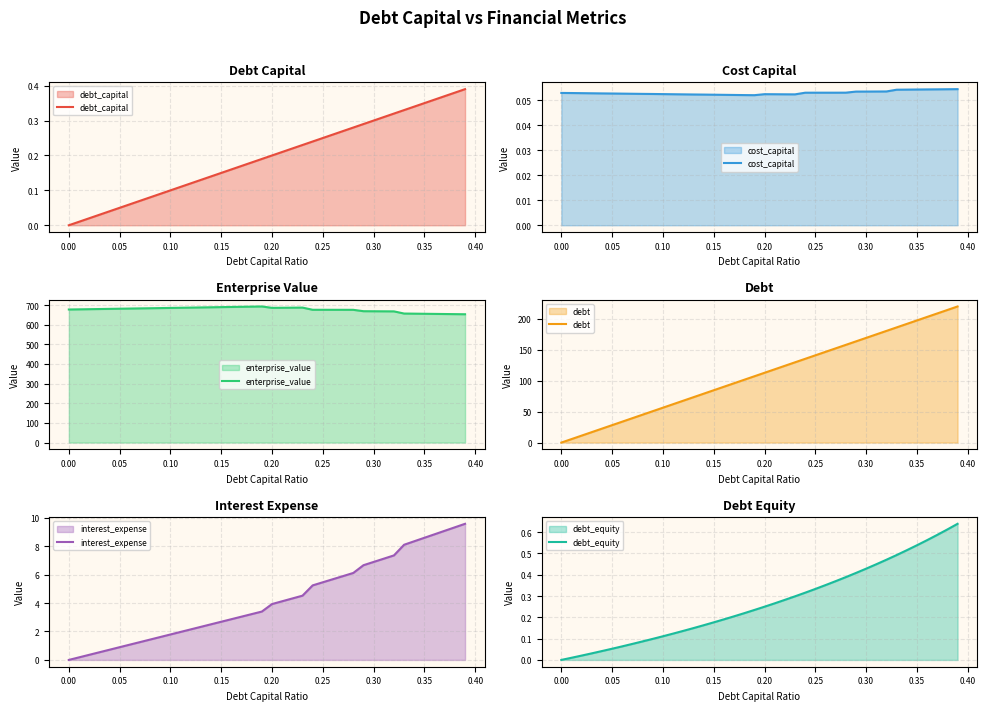

The debt_capital series shows 0.2 at 0.20. True or false?

True